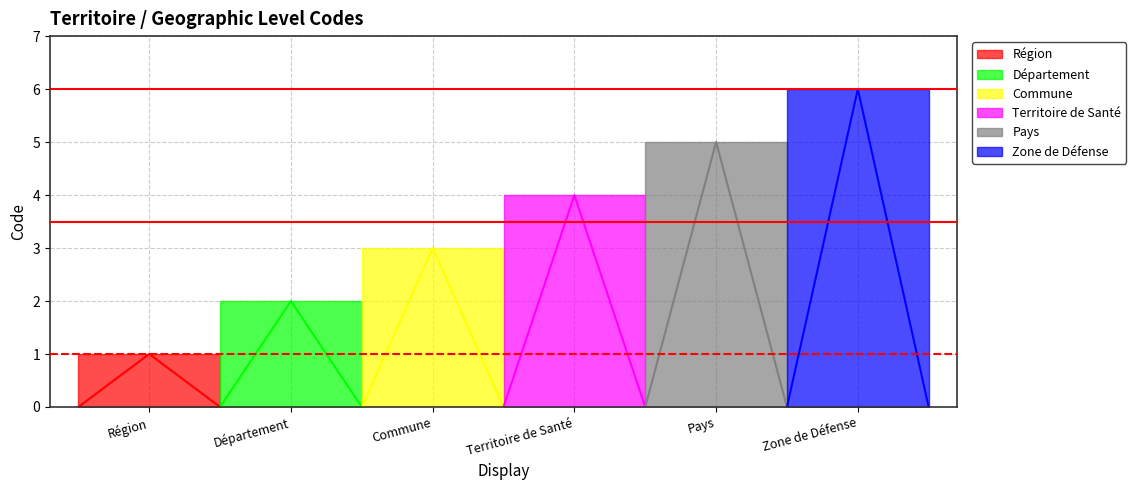

The chart shows a value of 1 at Région. True or false?

True